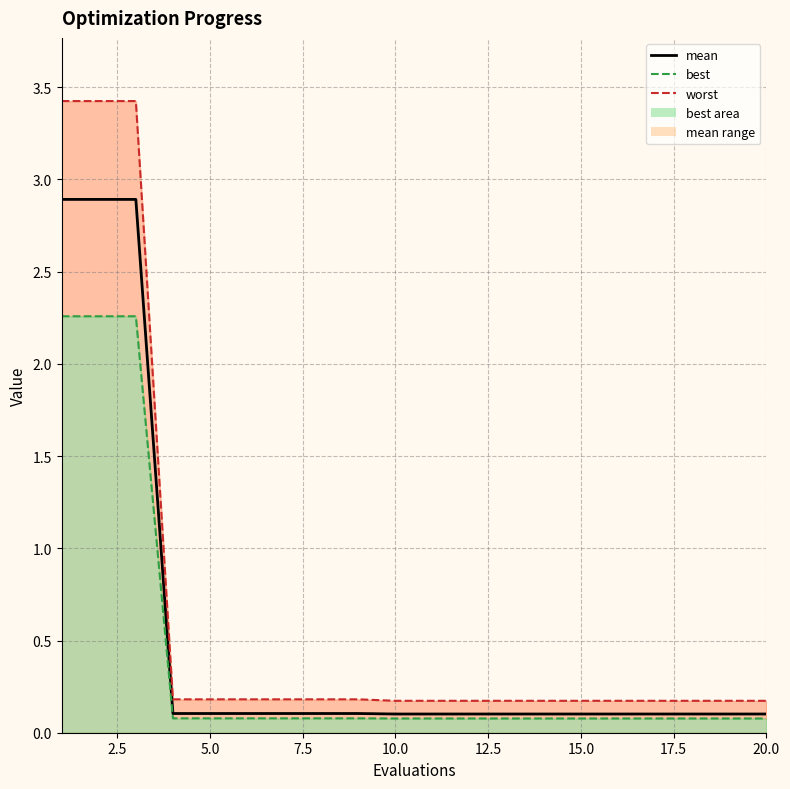

Does the chart have visible grid lines?

Yes